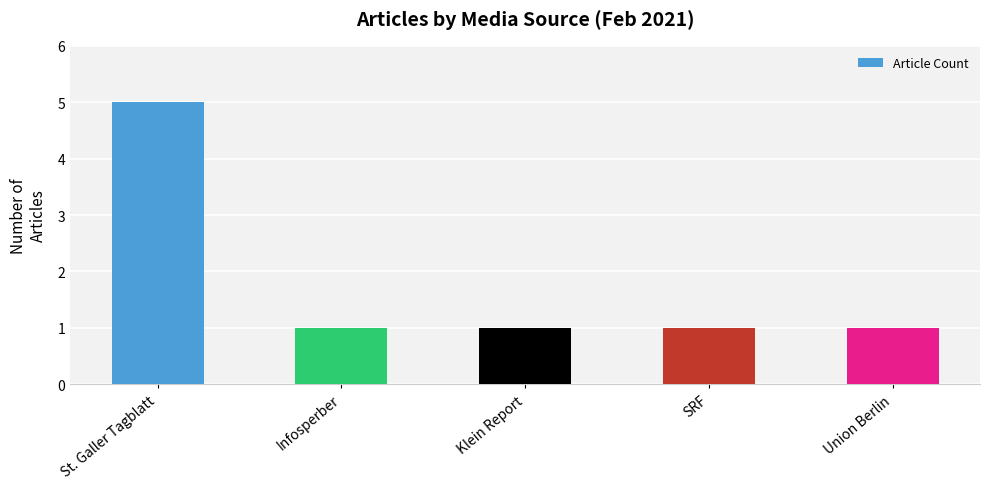

What is the maximum value shown in the chart?

5